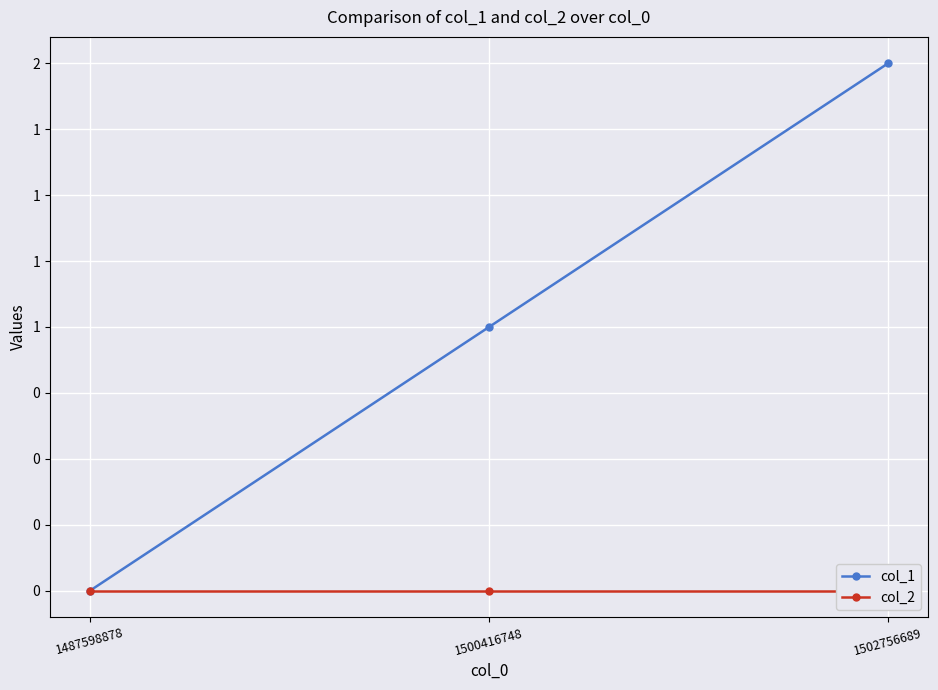

Is the value of col_2 at 1487598878 greater than the value of col_1 at 1502756689?

No